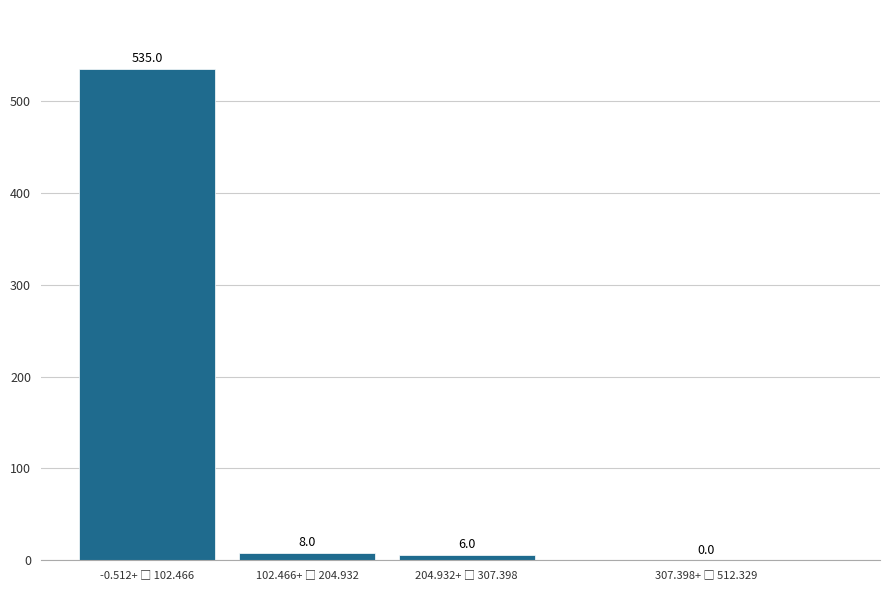

What is the greatest value displayed?

535